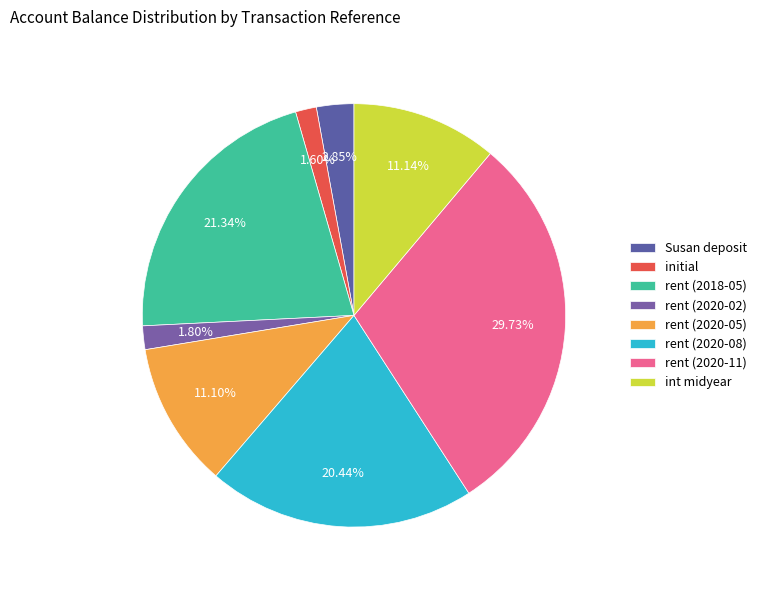

Which category has the biggest portion of the pie?

rent (2020-11)